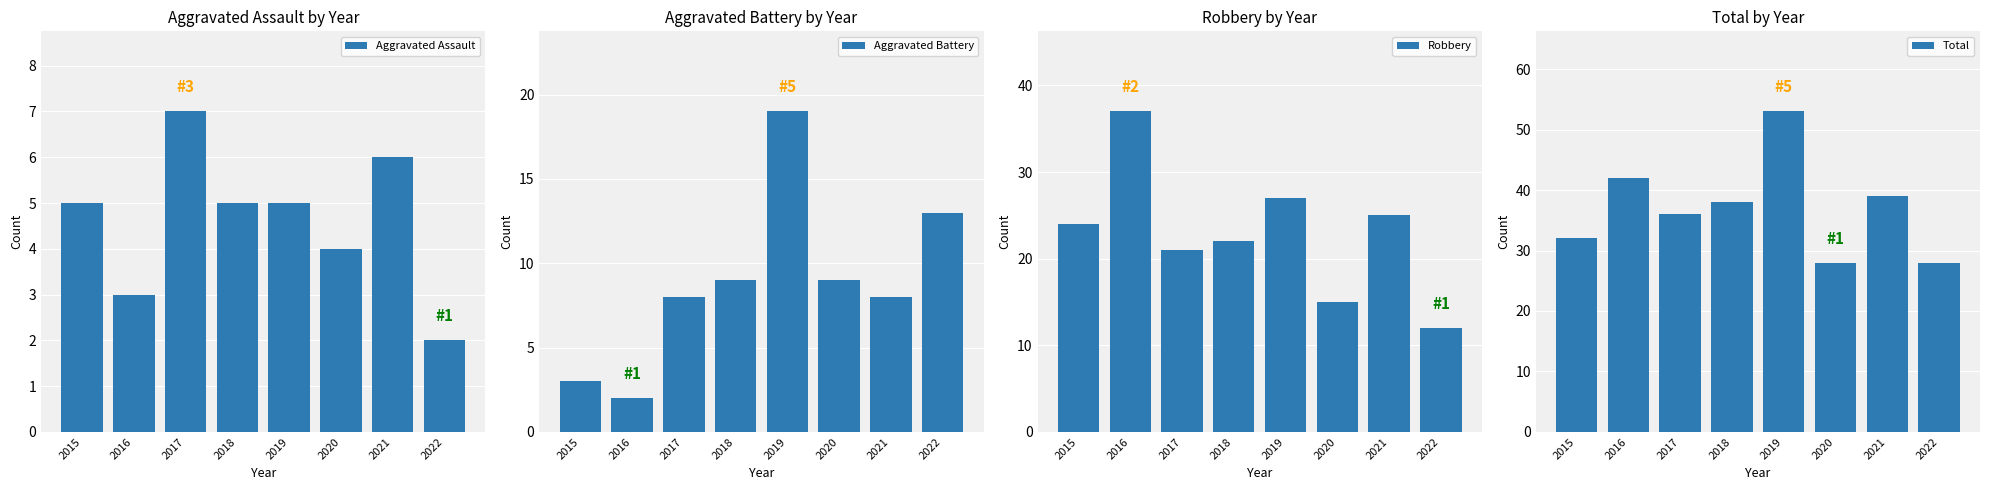

What is the sum of the Aggravated Assault values at 2021 and 2020?

10